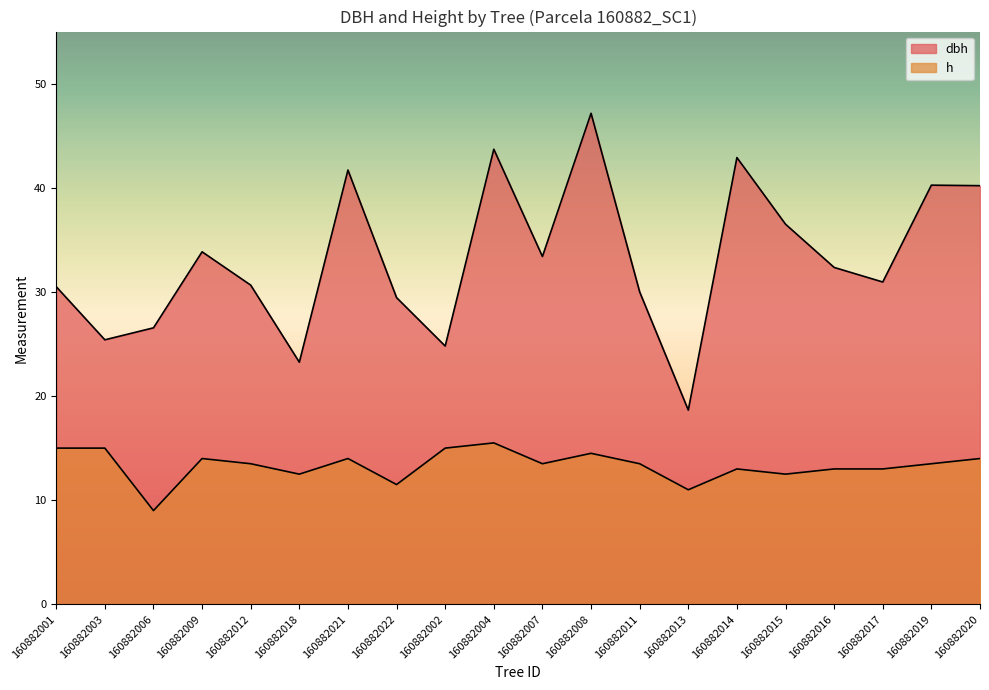

At which label does h first exceed 13?

160882001